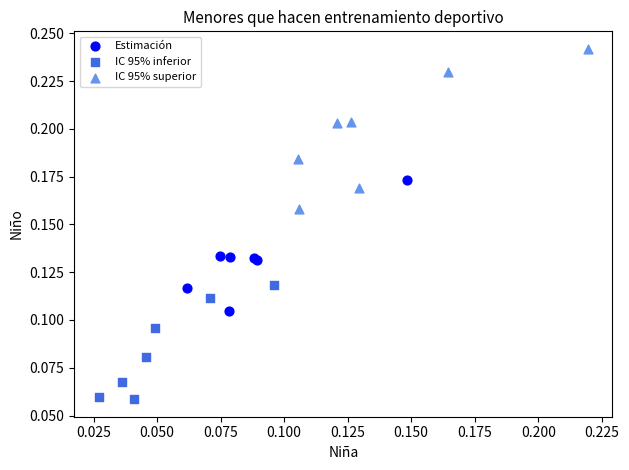

Which series reaches the minimum Y coordinate?

IC 95% inferior